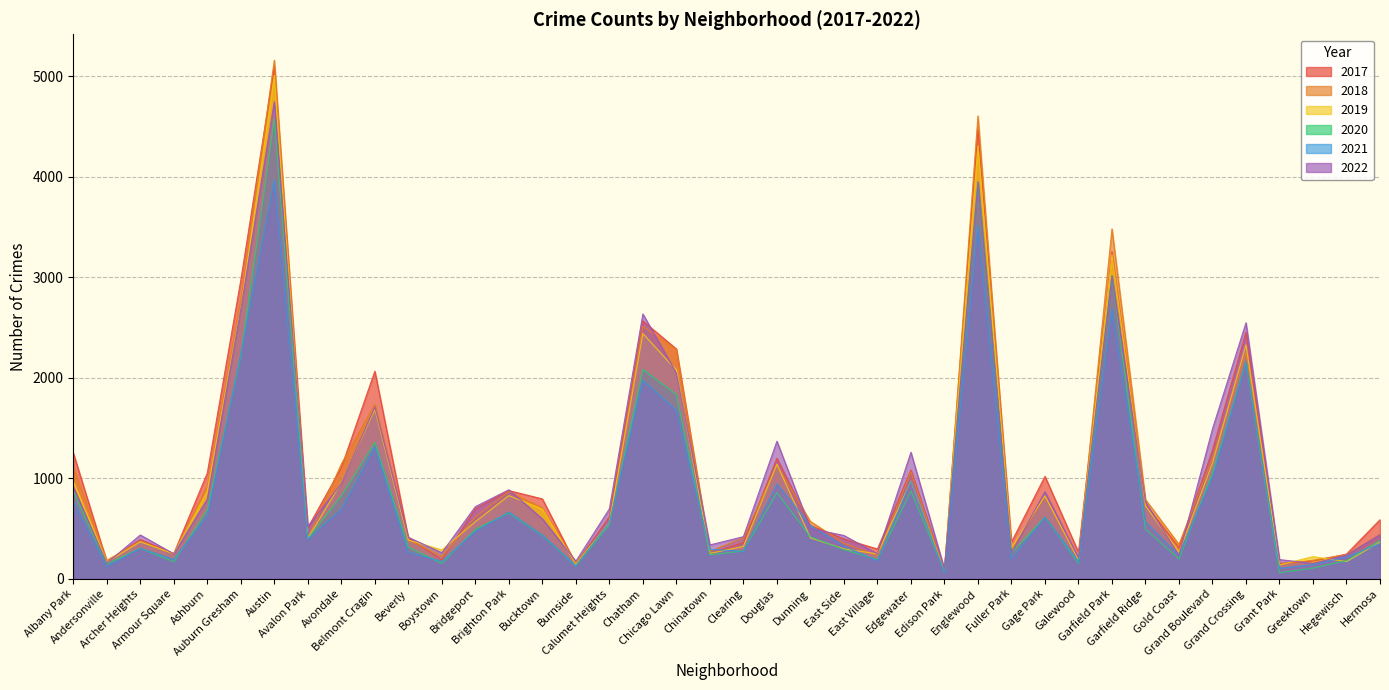

What is the sum of all 2018 values?

41478